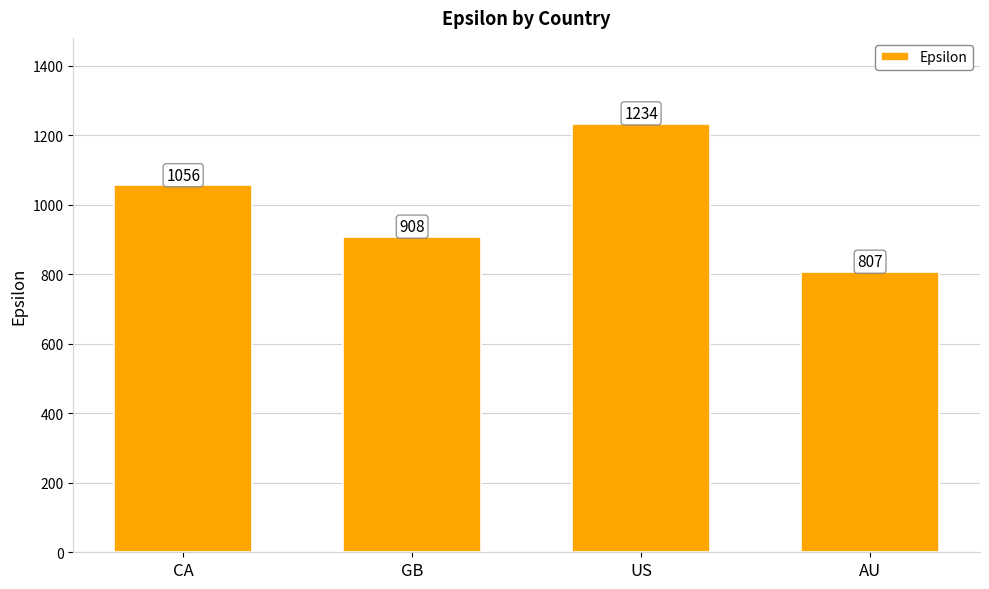

How many values are between 908 and 1234?

3